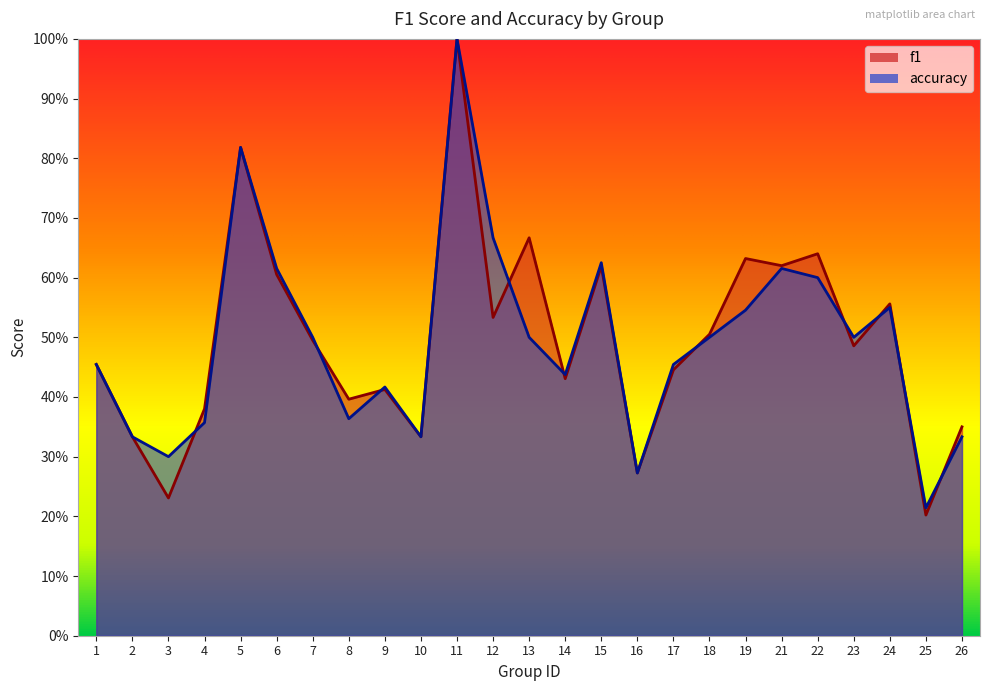

Which label corresponds to the smallest value in the chart?

25